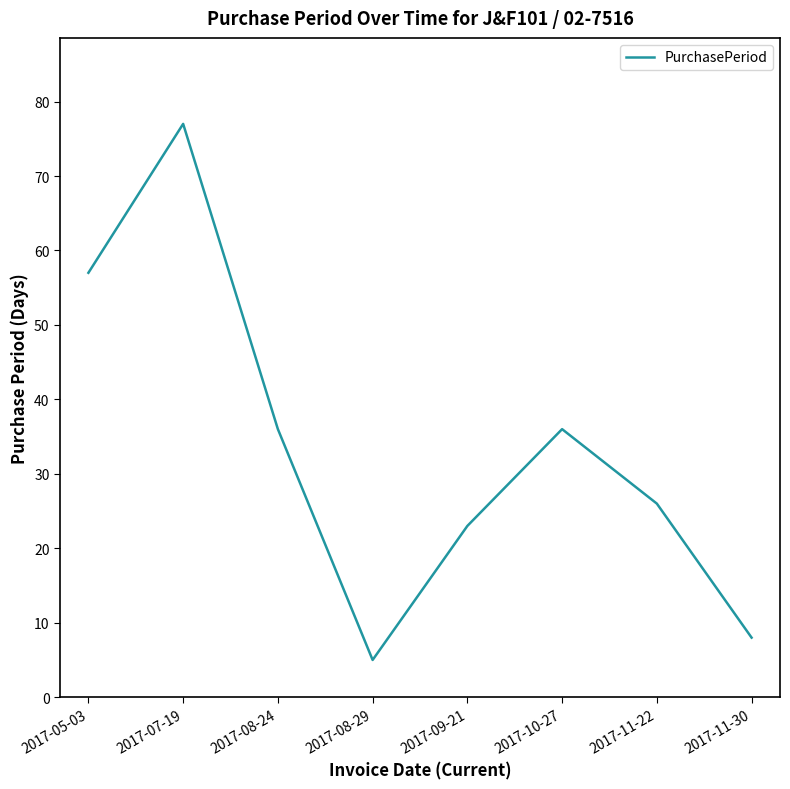

What is the minimum value shown in the chart?

5